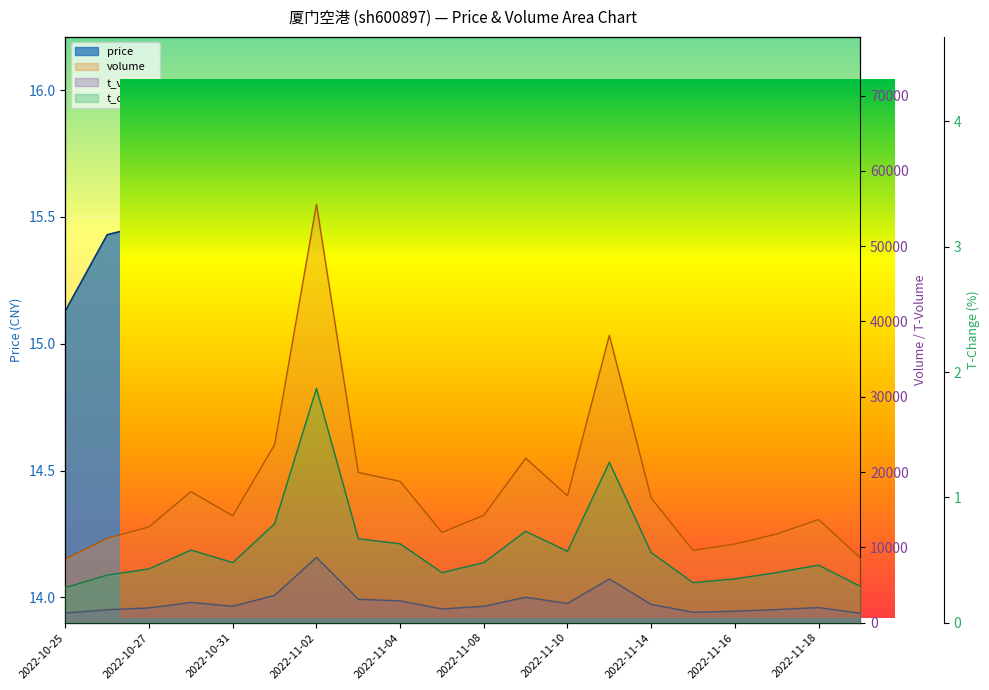

What is the approximate value of t_volume at 2022-10-27?

1965.0